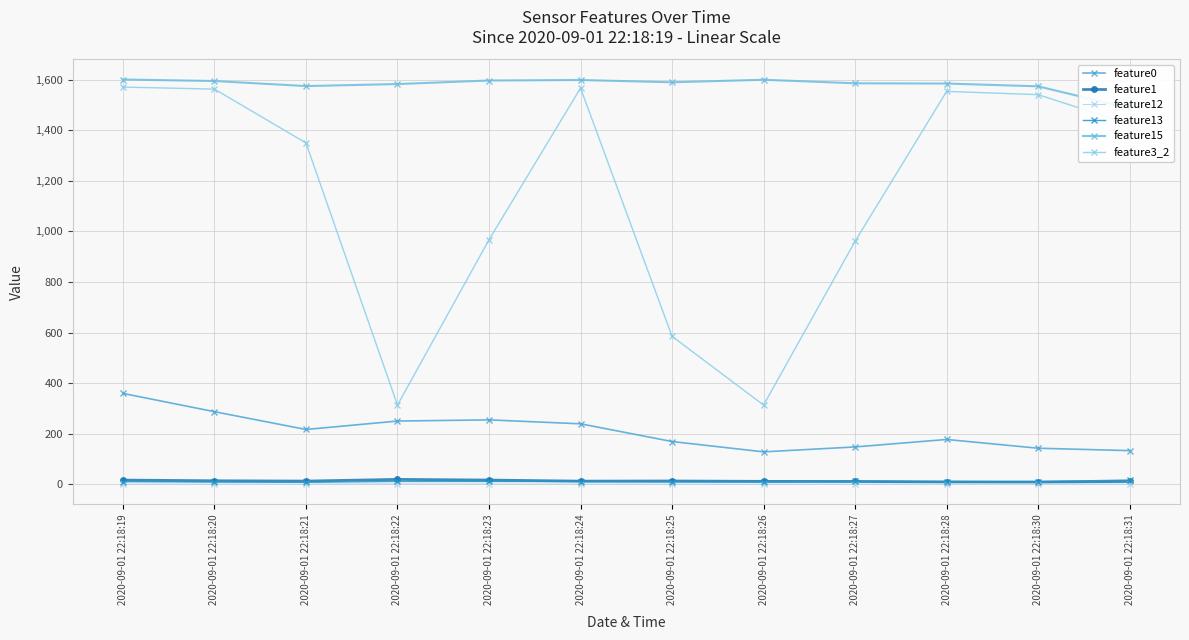

Which series has the largest total across all categories?

feature15